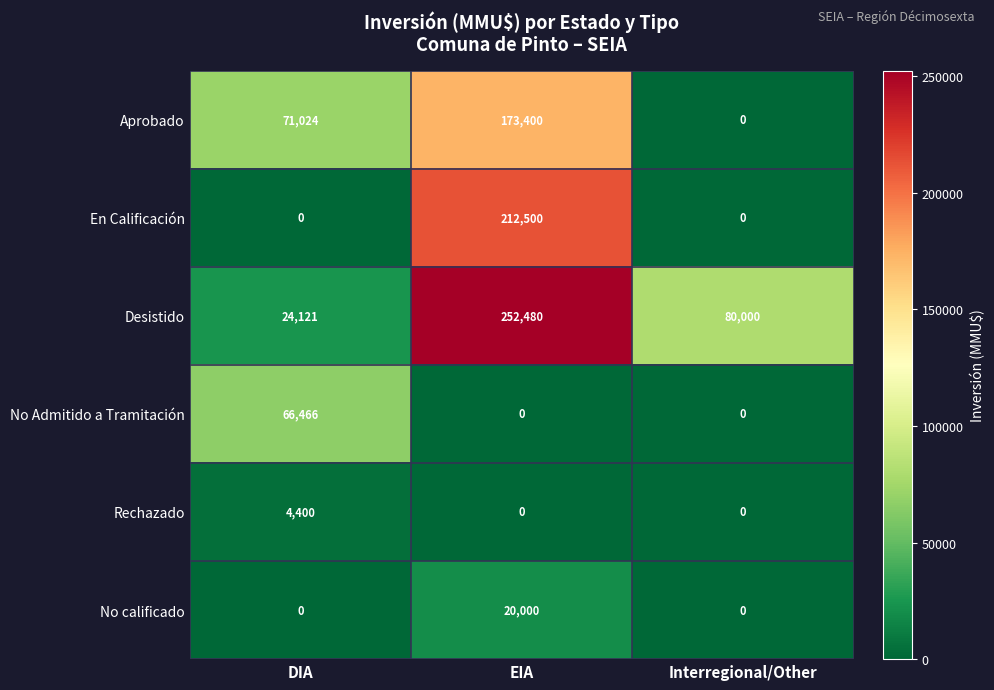

What is the sum of the En Calificación values at Interregional/Other and EIA?

212500